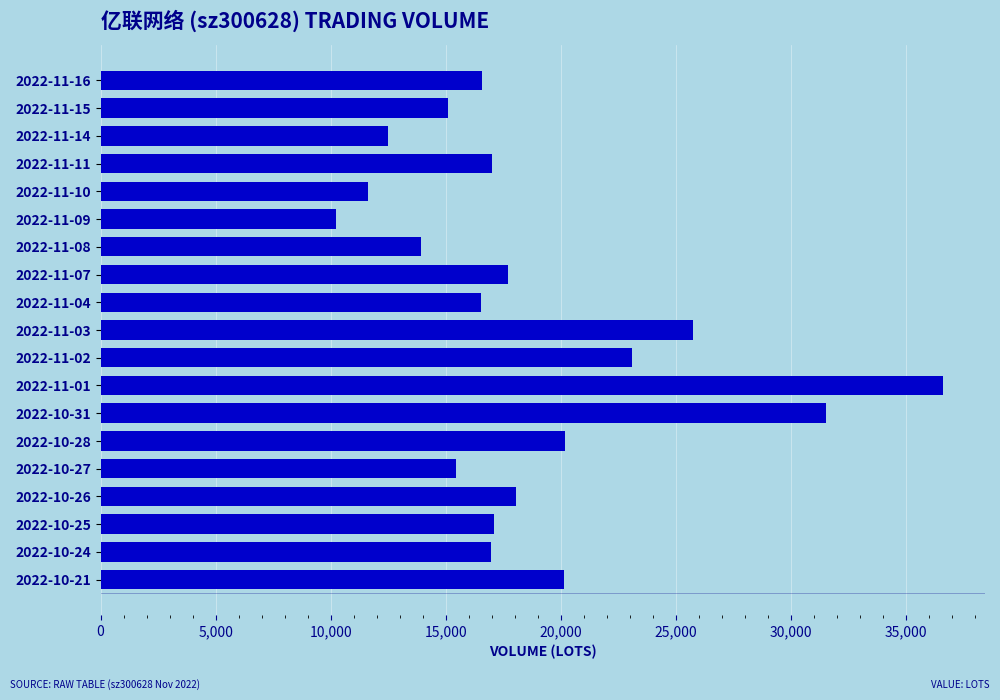

What is the change in value from 2022-11-16 to 2022-11-03?

+9177